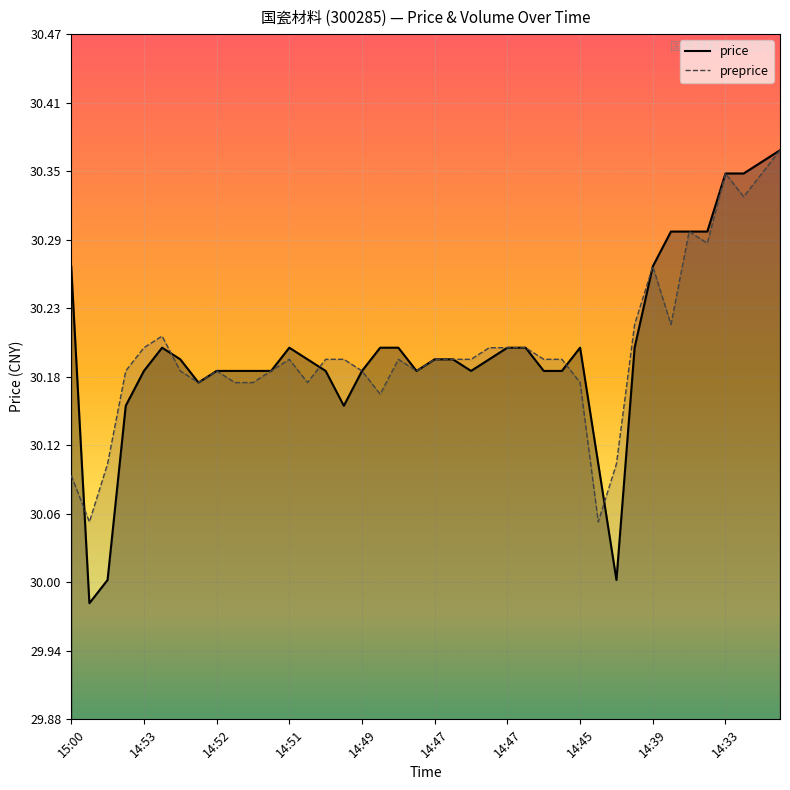

Reading left to right, what are all the values shown in this chart?

price: 30.3	30.0	30.0	30.1	30.2	30.2	30.2	30.2	30.2	30.2	30.2	30.2	30.2	30.2	30.2	30.1	30.2	30.2	30.2	30.2	30.2	30.2	30.2	30.2	30.2	30.2	30.2	30.2	30.2	30.1	30.0	30.2	30.3	30.3	30.3	30.3	30.4	30.4	30.4	30.4
preprice: 30.1	30.1	30.1	30.2	30.2	30.2	30.2	30.2	30.2	30.2	30.2	30.2	30.2	30.2	30.2	30.2	30.2	30.2	30.2	30.2	30.2	30.2	30.2	30.2	30.2	30.2	30.2	30.2	30.2	30.1	30.1	30.2	30.3	30.2	30.3	30.3	30.4	30.3	30.4	30.4